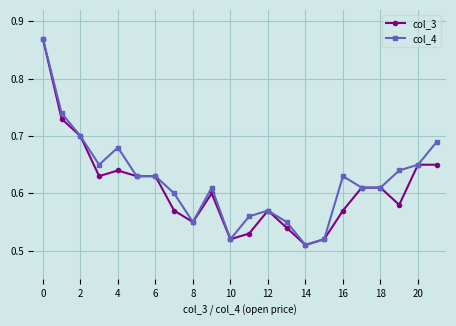

True or false: col_3 has more than 1 points higher than both neighbors.

True